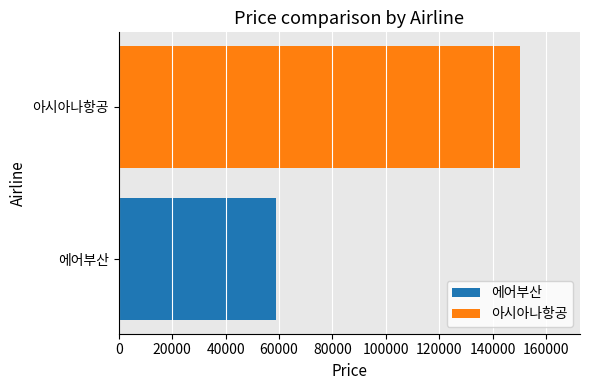

How many series are shown in this chart?

2